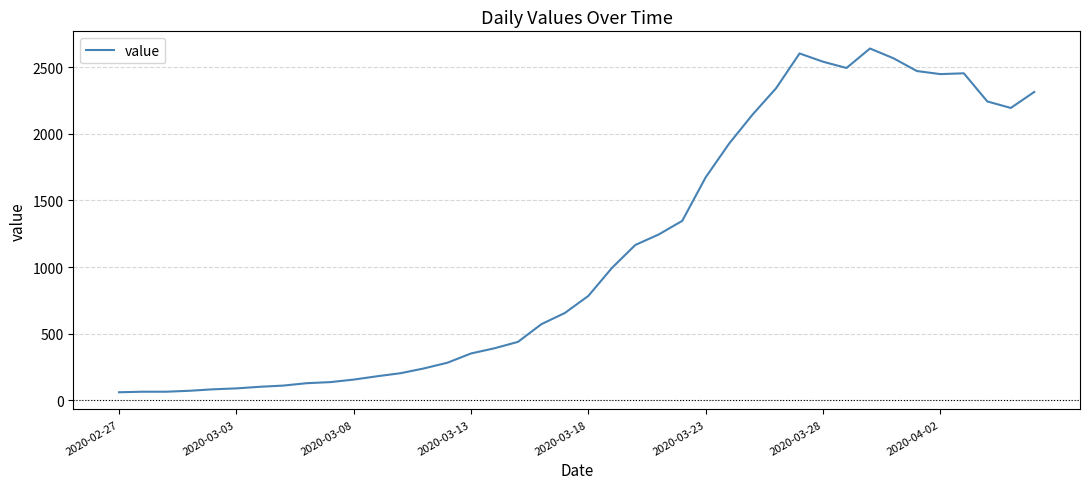

What is the difference between the maximum and minimum values?

2579